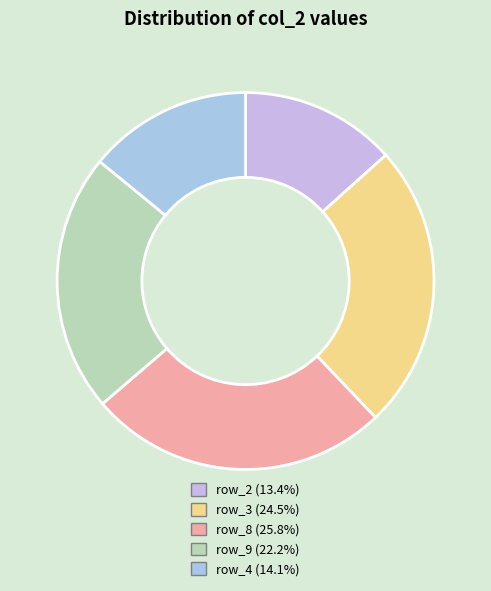

Count the number of slices in the pie.

5